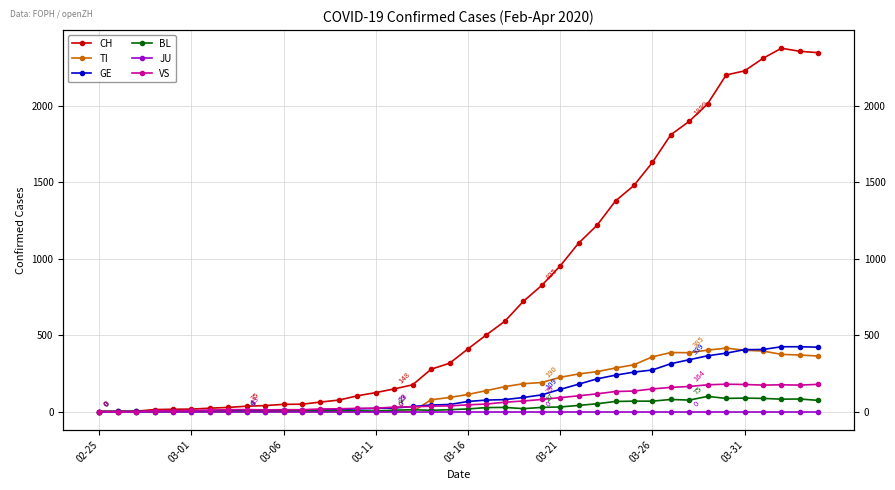

Reading left to right, transcribe all the data shown in this chart.

CH: 0	1	2	13	15	16	22	27	35	39	47	48	62	75	103	124	148	175	277	316	410	502	591	721	825	953	1102	1219	1378	1479	1630	1811	1899	2014	2202	2229	2311	2377	2357	2348
TI: 0	0	0	0	0	0	0	0	0	0	0	0	0	0	0	0	0	0	77	92	112	137	163	182	190	224	246	261	285	306	358	386	385	402	415	401	396	374	370	363
GE: 0	1	1	2	3	3	3	4	4	5	7	7	9	13	18	20	23	33	43	46	66	75	78	92	109	145	179	214	238	258	272	313	339	365	382	405	406	424	424	421
BL: 0	0	0	0	1	1	1	1	1	1	4	4	4	4	5	3	9	12	8	12	17	26	27	19	27	30	40	51	66	68	68	79	75	99	86	88	86	81	82	73
JU: 0	0	0	0	0	0	0	0	0	0	0	0	0	0	0	0	0	0	0	0	0	0	0	0	0	0	0	0	0	0	0	0	0	0	0	0	0	0	0	0
VS: 0	0	0	6	6	7	10	12	13	11	12	12	17	18	21	22	29	31	35	37	44	49	61	69	79	91	103	116	131	134	148	158	164	175	179	177	173	175	173	178